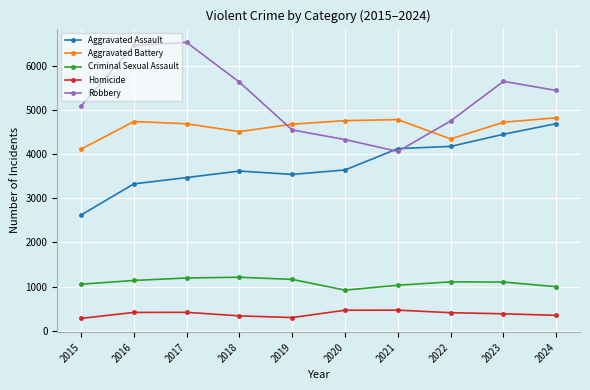

How many data points in Aggravated Battery are less than 4720?

5